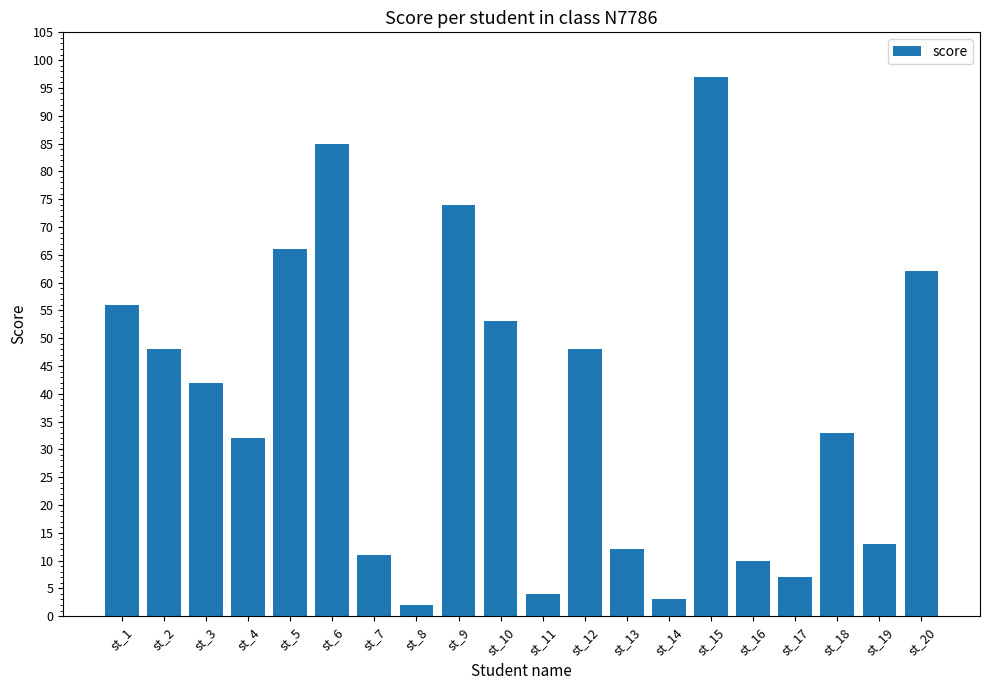

How many bars are there in total?

20